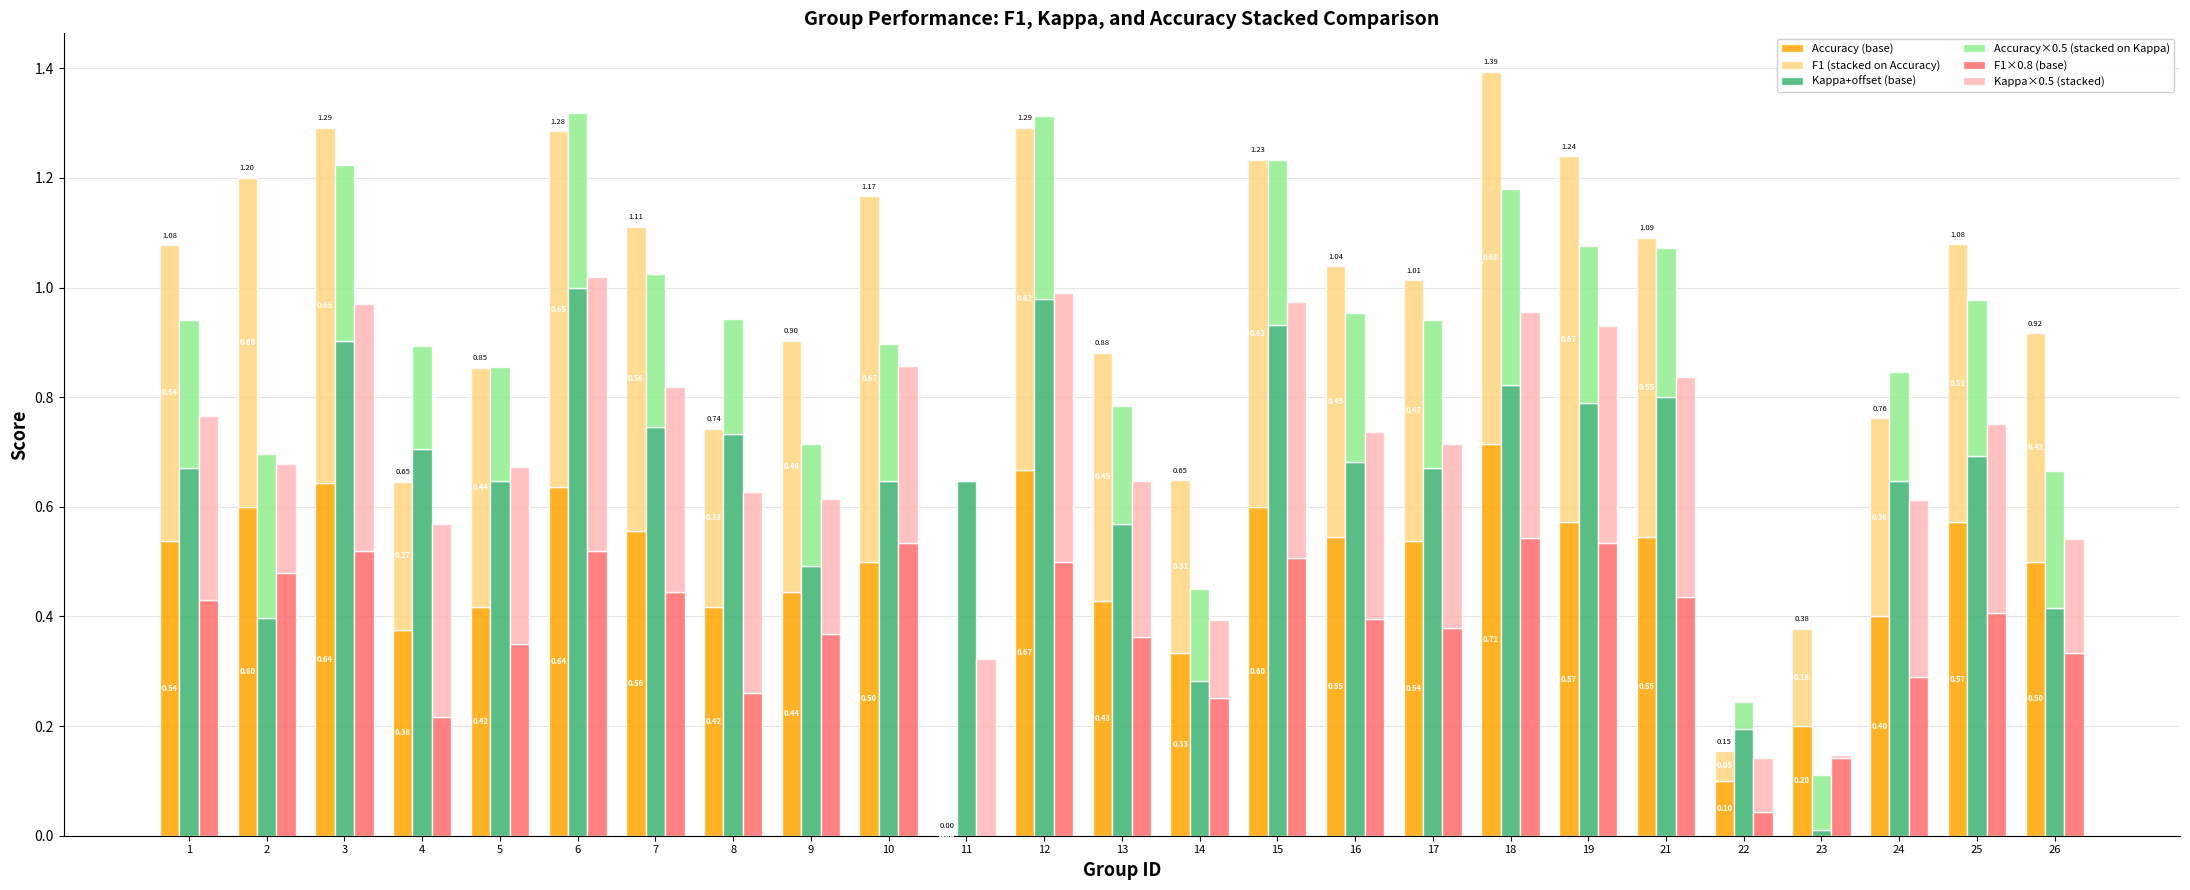

Which series has the largest total across all categories?

Kappa+offset (base)